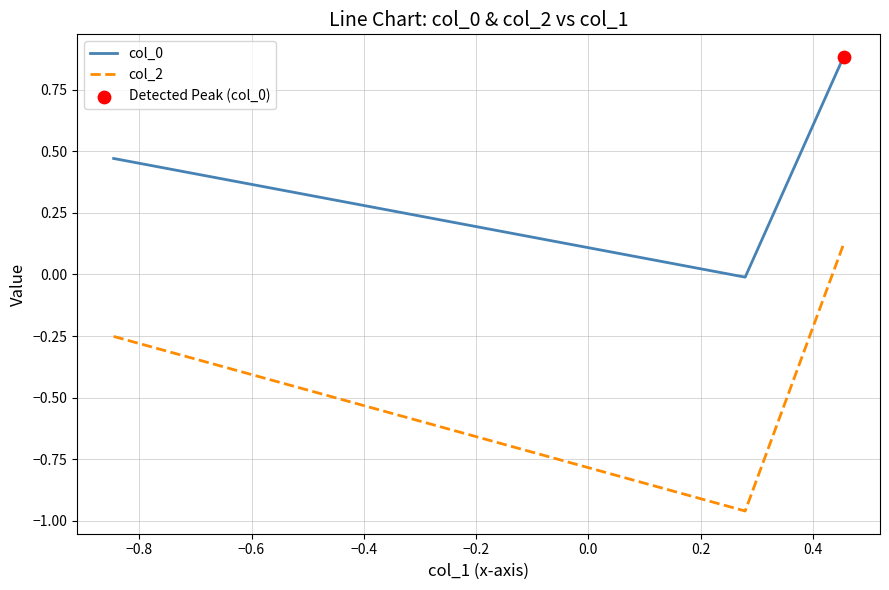

Which series has the largest range (max minus min)?

col_2